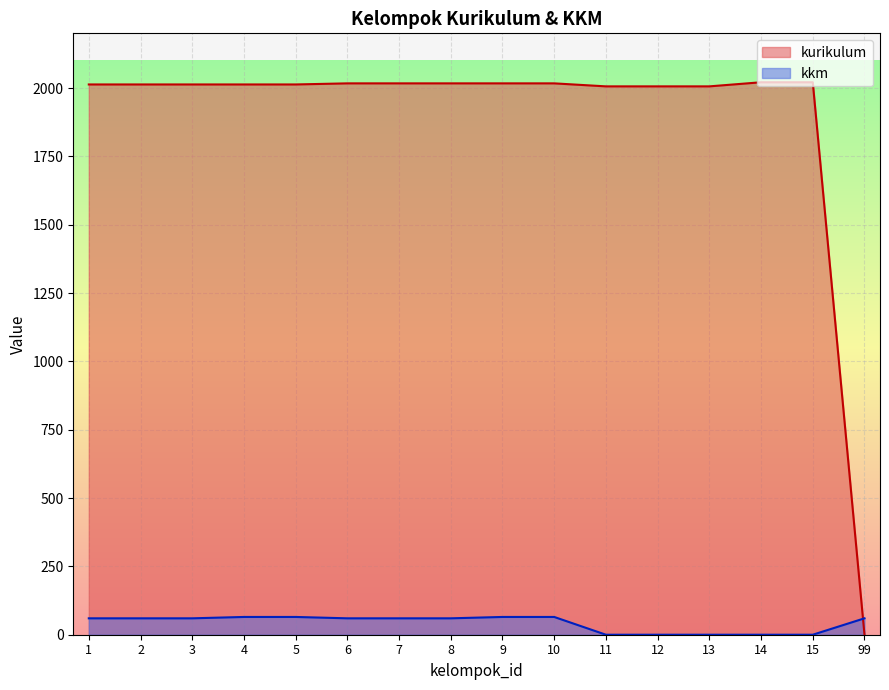

What are all the series names shown in the legend?

kurikulum, kkm